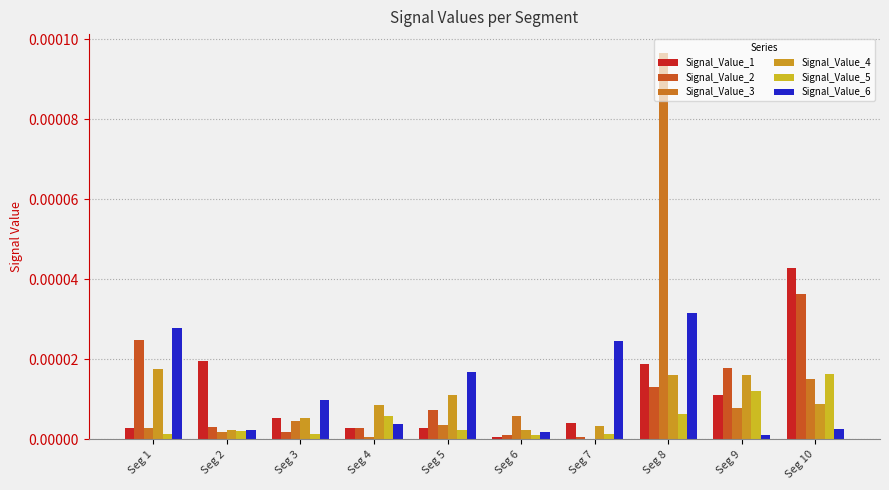

What are all the series names shown in the legend?

Signal_Value_1, Signal_Value_2, Signal_Value_3, Signal_Value_4, Signal_Value_5, Signal_Value_6